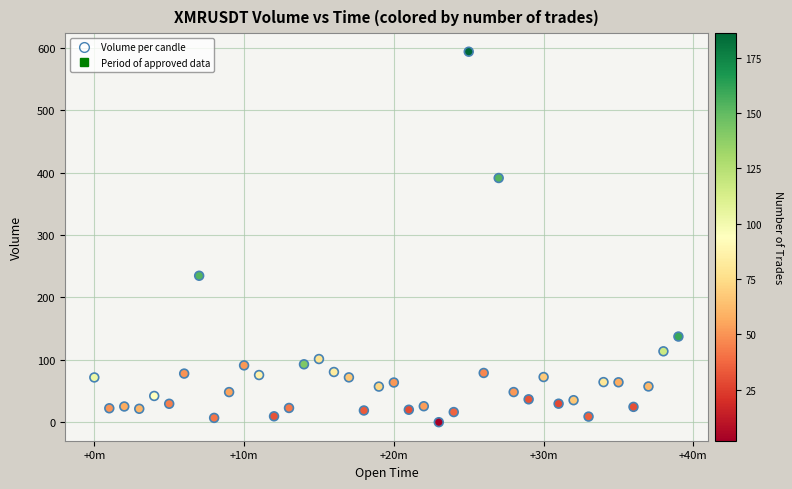

What Y value in the scatter plot is closest to 296?

234.8